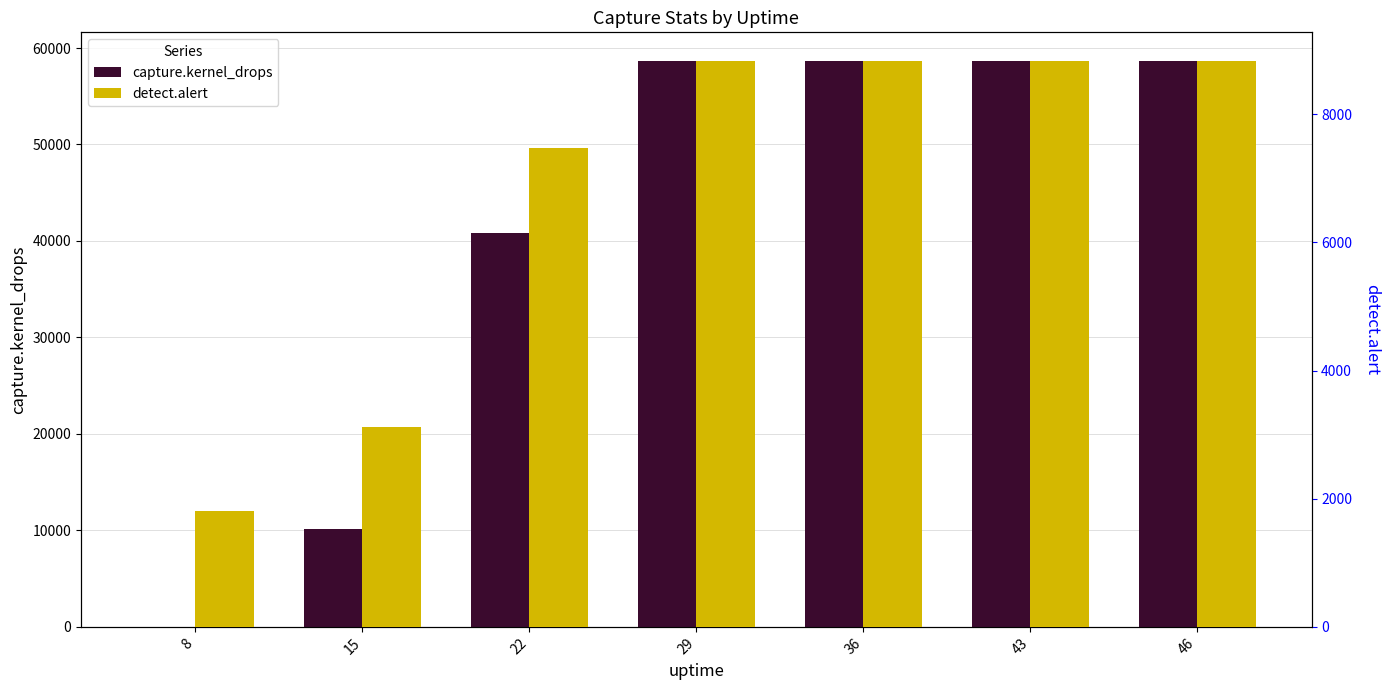

Rank the categories by capture.kernel_drops value from lowest to highest.

8, 15, 22, 29, 36, 43, 46